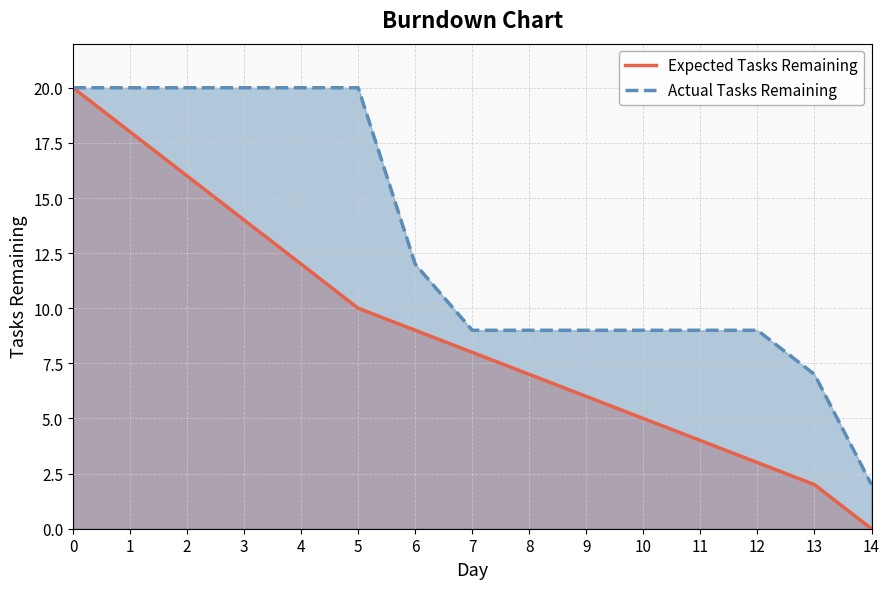

Between 4 and 12, which series saw the biggest shift?

Actual Tasks Remaining